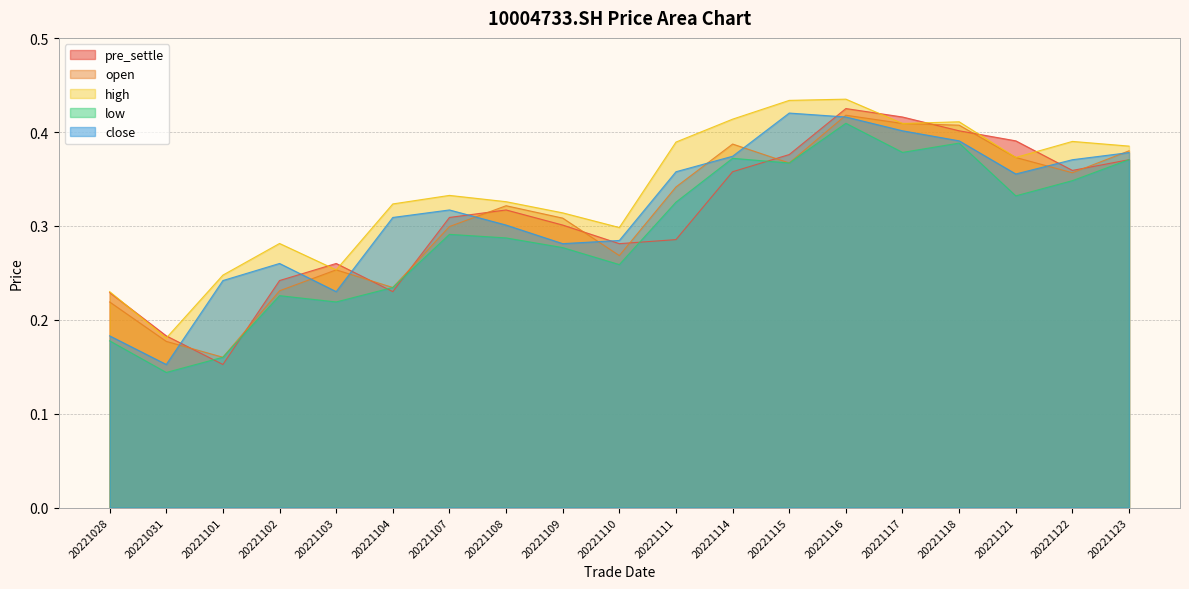

True or false: open has a value of 0.4 at 20221123.

True